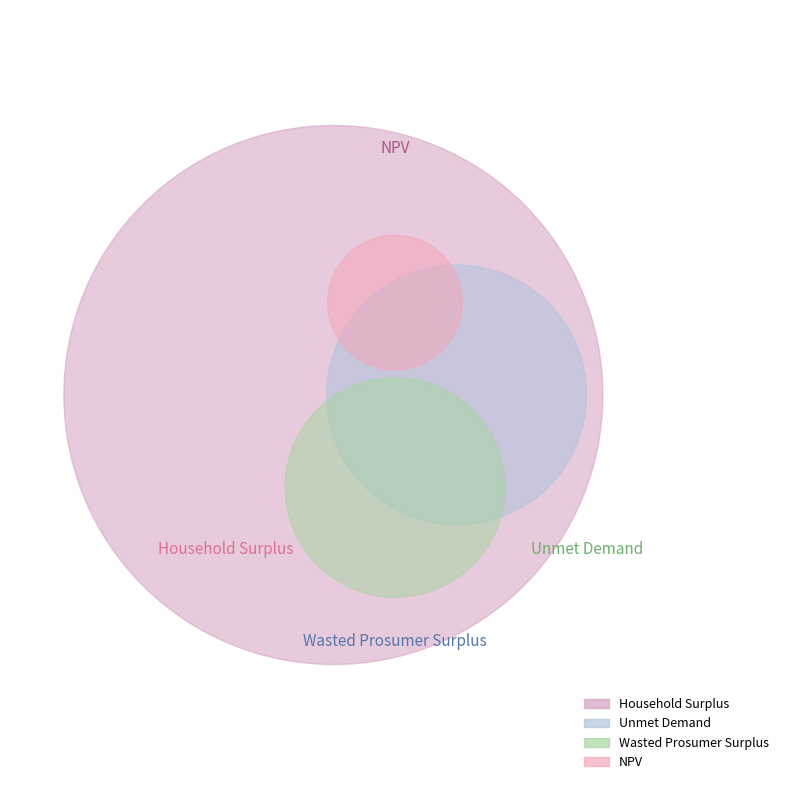

To the nearest percent, what is the combined percentage of Household Surplus and Unmet Demand?

84%